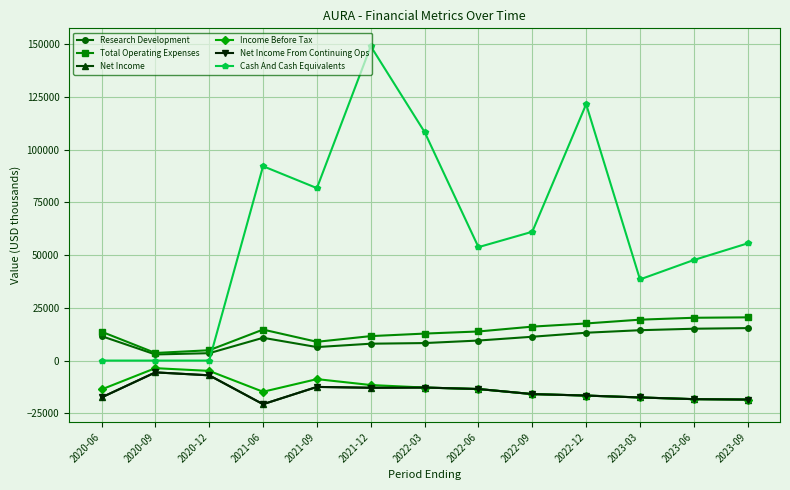

Reading left to right, extract all data points from this chart.

Research Development: 11600	2900	3500	10800	6400	8000	8300	9500	11300	13200	14400	15100	15400
Total Operating Expenses: 13700	3600	4900	14700	8900	11600	12800	13800	16100	17600	19400	20300	20500
Net Income: -17500	-5600	-7000	-20700	-12500	-12900	-12800	-13500	-15900	-16600	-17500	-18300	-18500
Income Before Tax: -13700	-3600	-4900	-14800	-8800	-11600	-12800	-13500	-15900	-16600	-17500	-18300	-18500
Net Income From Continuing Ops: -17500	-5600	-7000	-20700	-12500	-12900	-12800	-13500	-15900	-16600	-17500	-18300	-18500
Cash And Cash Equivalents: 0	0	0	92200	81800	149100	108400	53800	61100	121600	38500	47700	55600